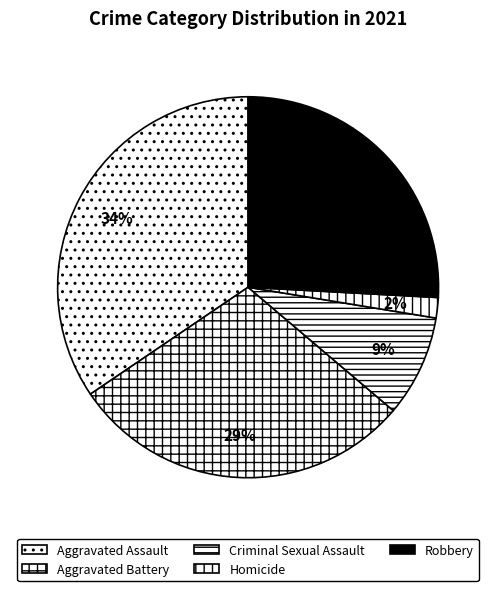

The Criminal Sexual Assault slice represents 3% of the pie. True or false?

False